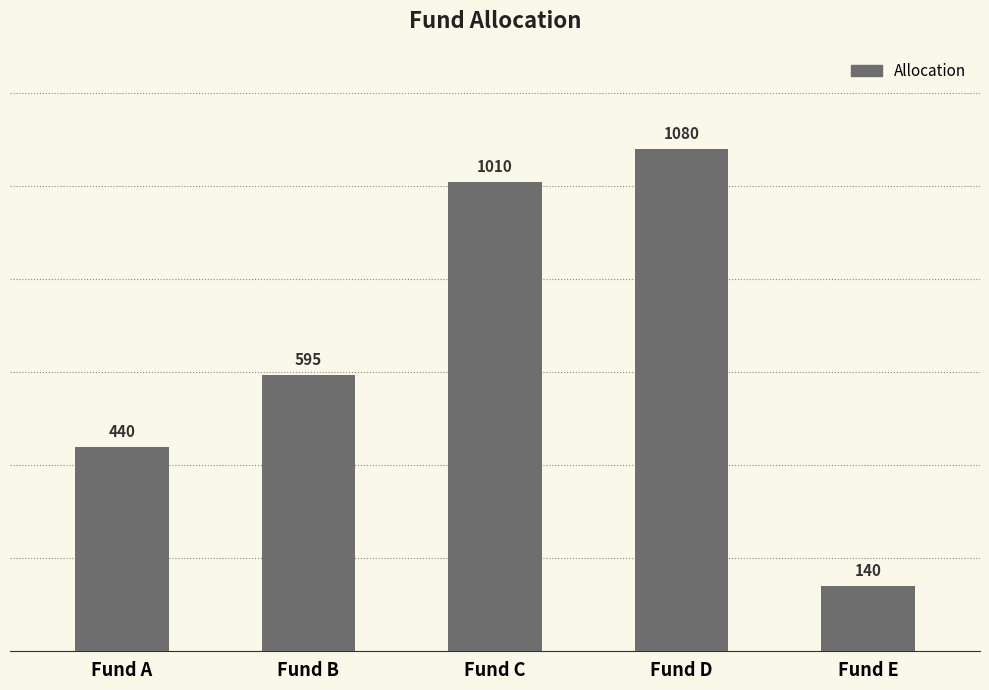

What is the difference between the values at Fund E and Fund C?

870